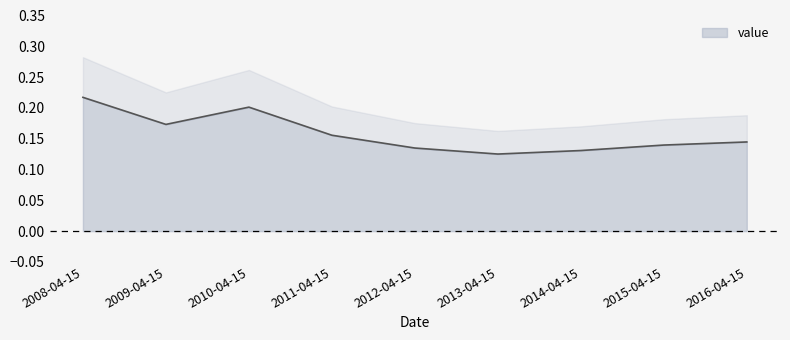

Reading left to right, list all the values displayed in this chart.

0.2	0.2	0.2	0.2	0.1	0.1	0.1	0.1	0.1